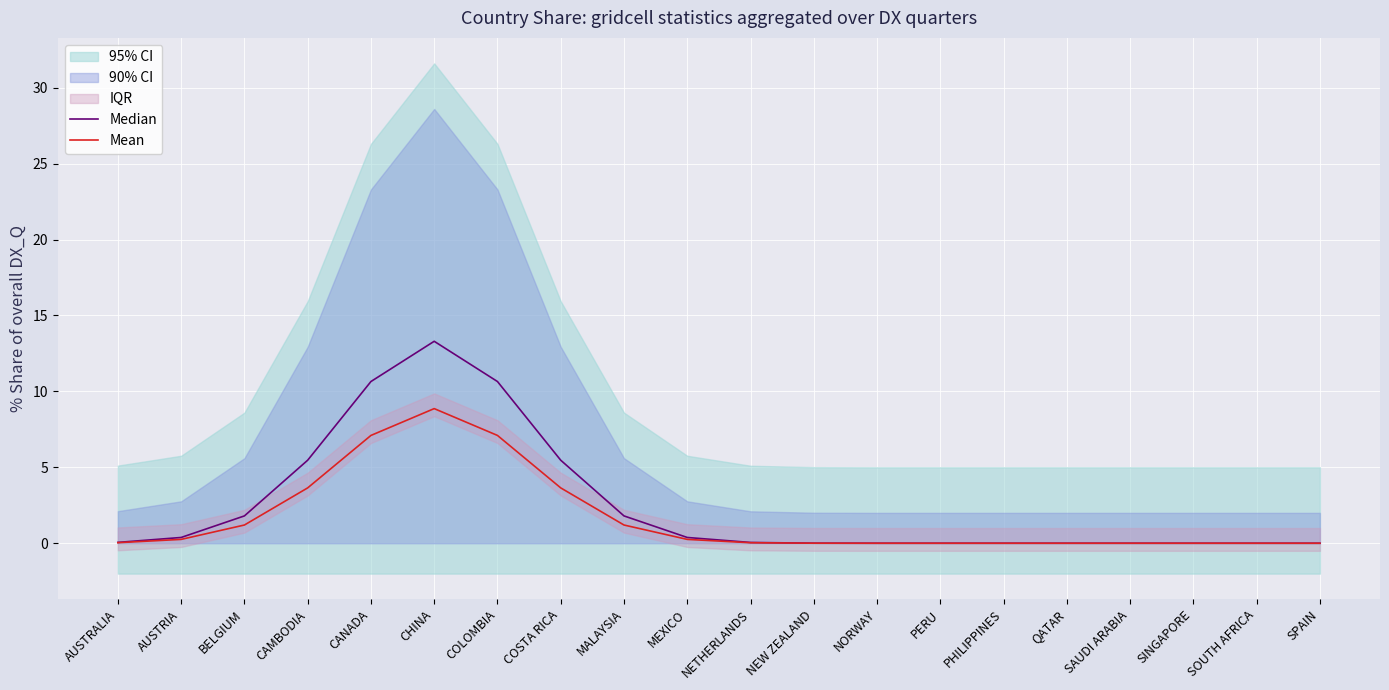

What is the label of the 14th point from the left?

PERU